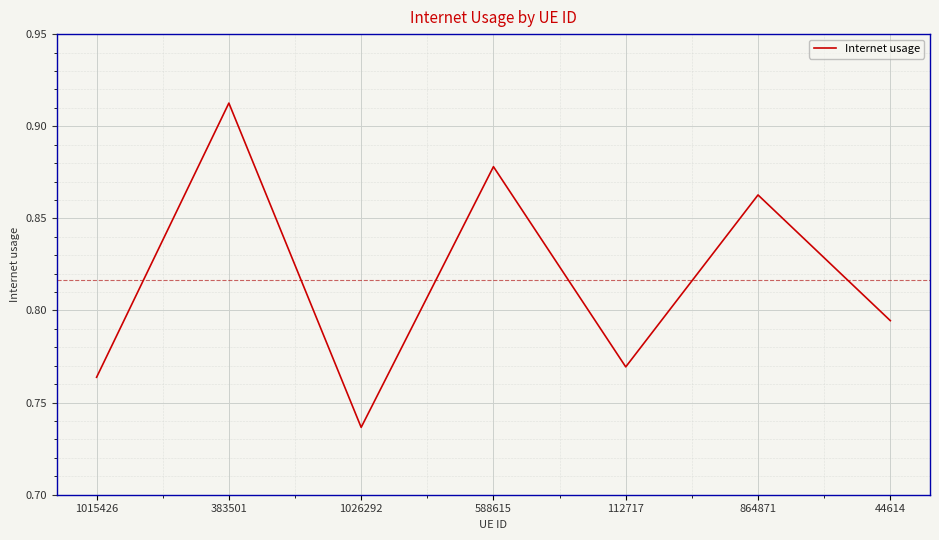

What position from the right is 1026292?

5